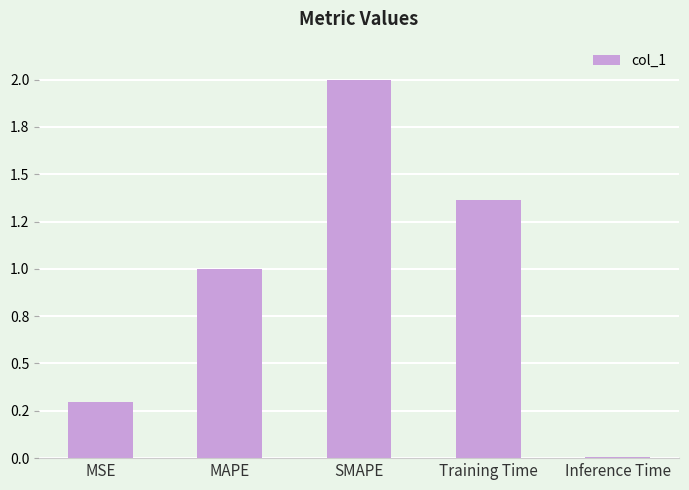

What is the label of the 5th bar from the right?

MSE